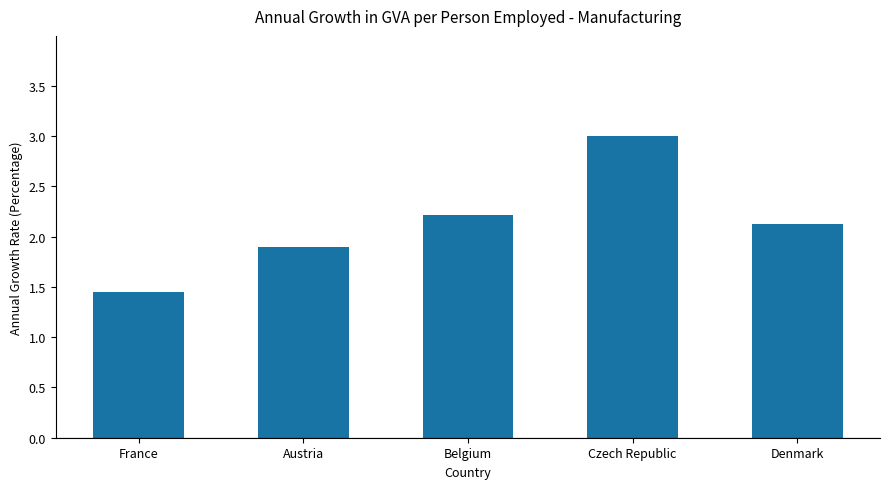

Rank the categories by value from highest to lowest.

Czech Republic, Belgium, Denmark, Austria, France